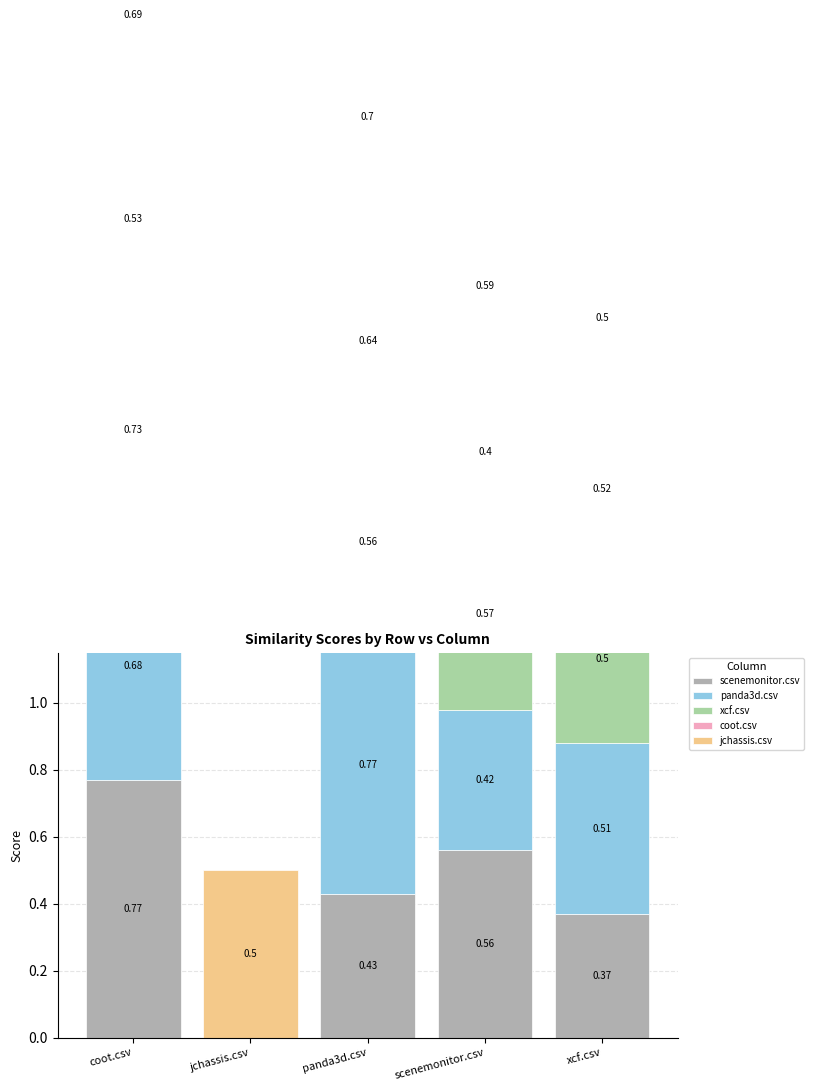

Count the number of categories in the chart.

5